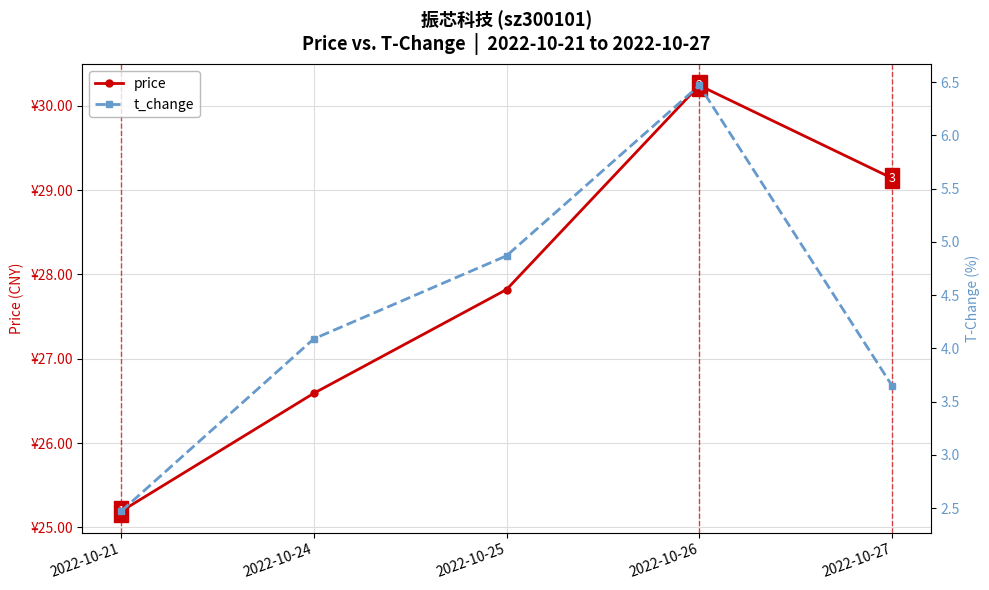

Which series changed the most between 2022-10-21 and 2022-10-25?

price